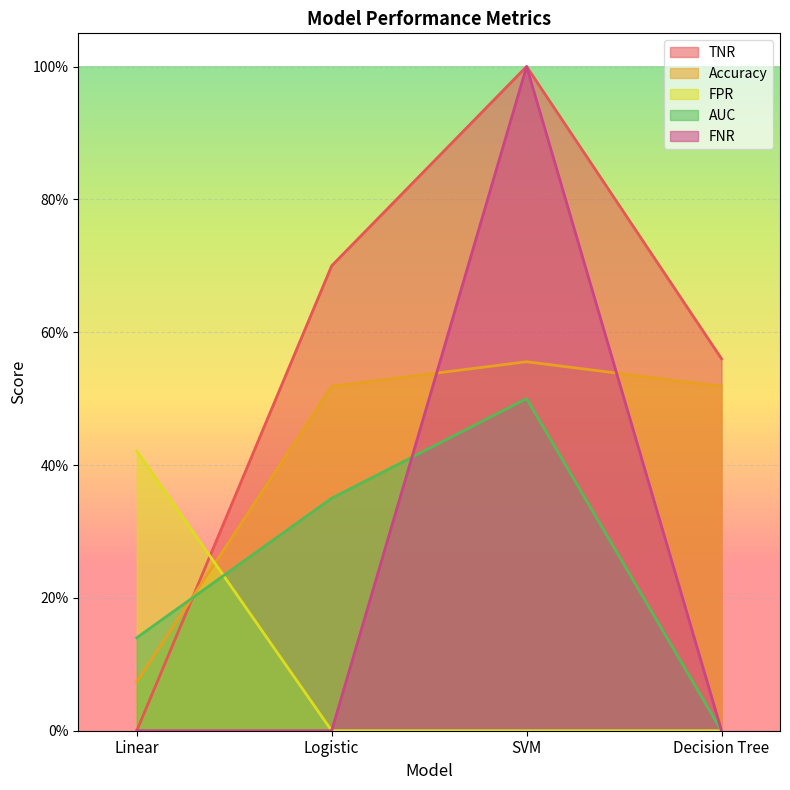

What is the approximate value of Accuracy at Decision Tree?

0.5